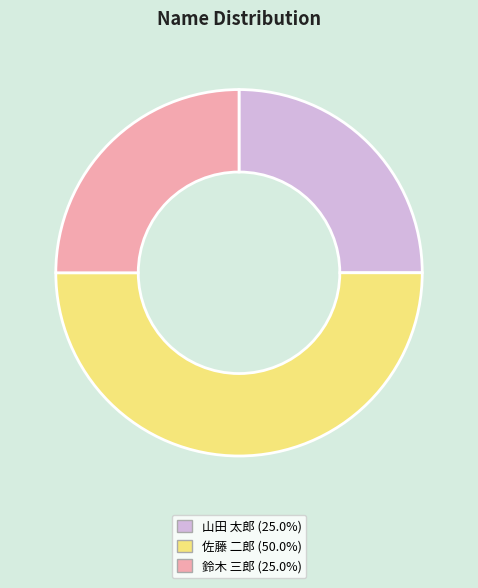

What is the largest slice in the pie chart?

佐藤 二郎